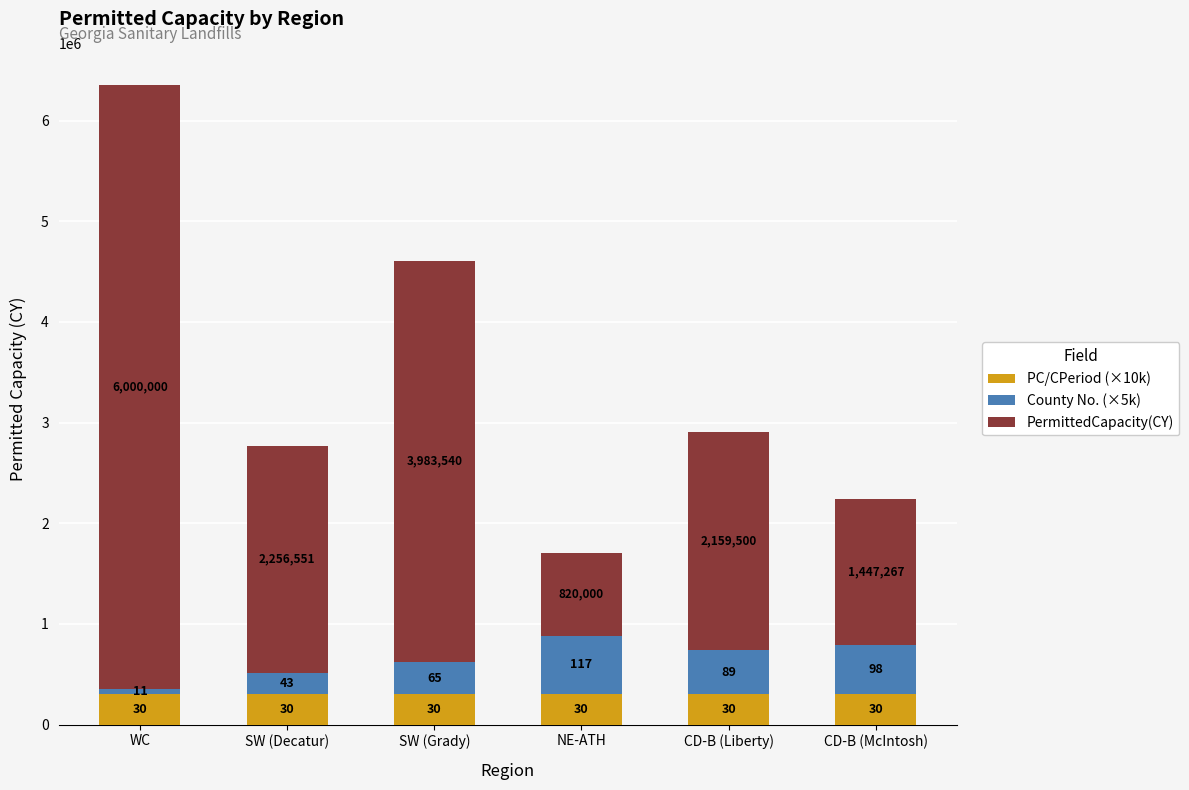

What are all the series names shown in the legend?

PC/CPeriod (×10k), County No. (×5k), PermittedCapacity(CY)